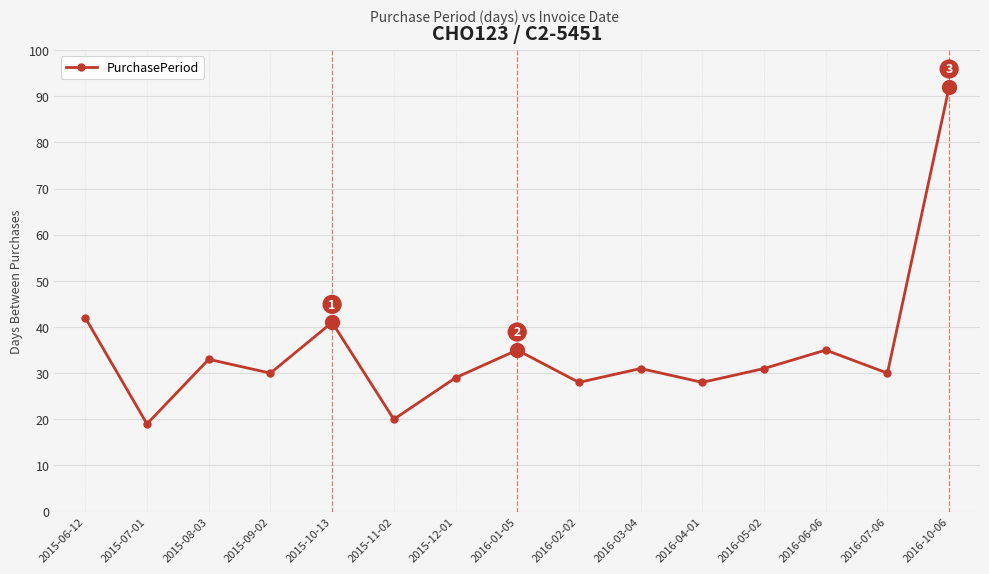

Read the value at 2016-03-04.

31